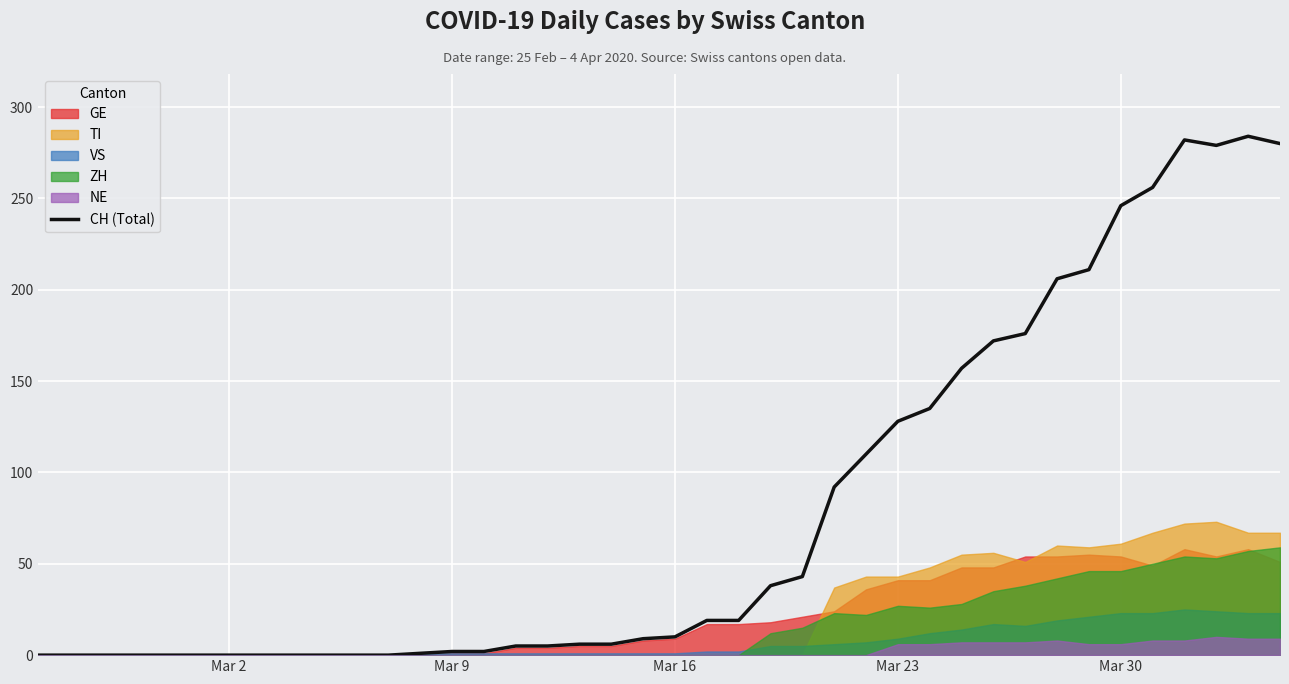

The value at 30 is 108. True or false?

False